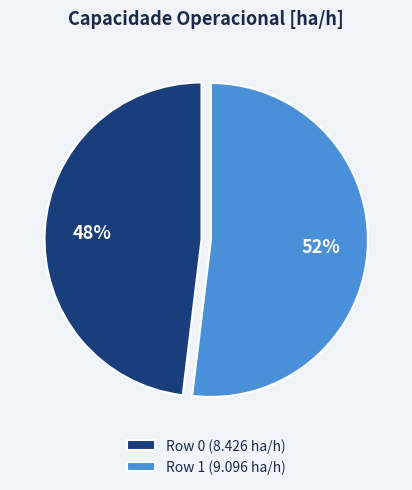

To the nearest percent, what is the combined percentage of Row 1 and Row 0?

100%